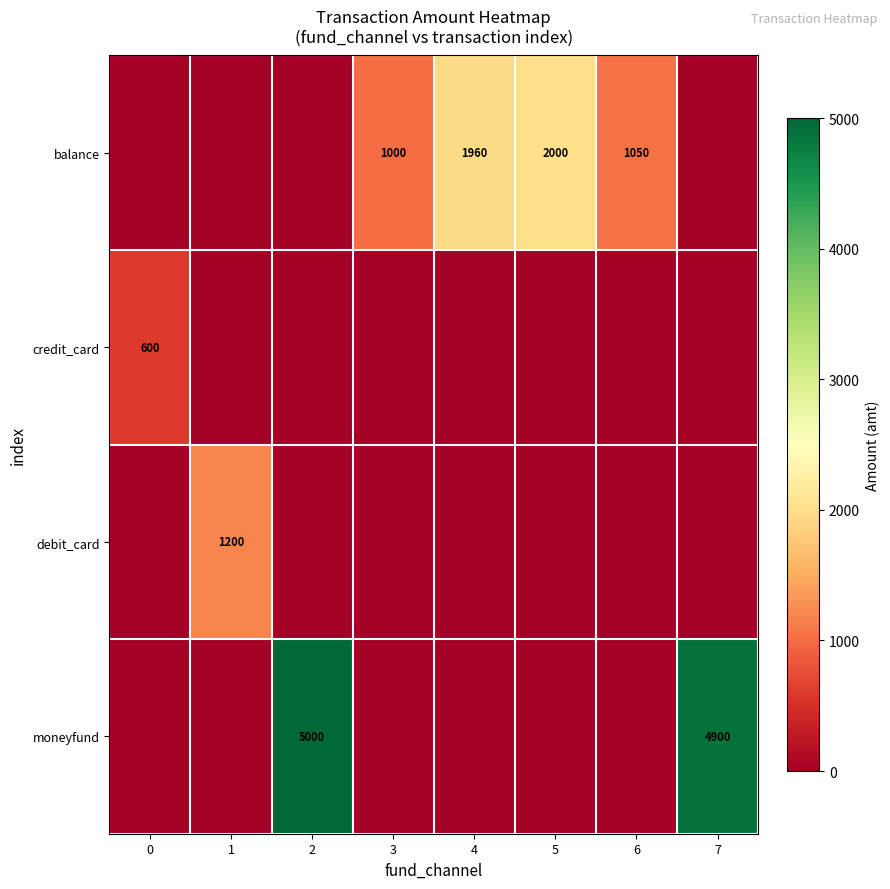

The balance series shows 1339 at 3. True or false?

False